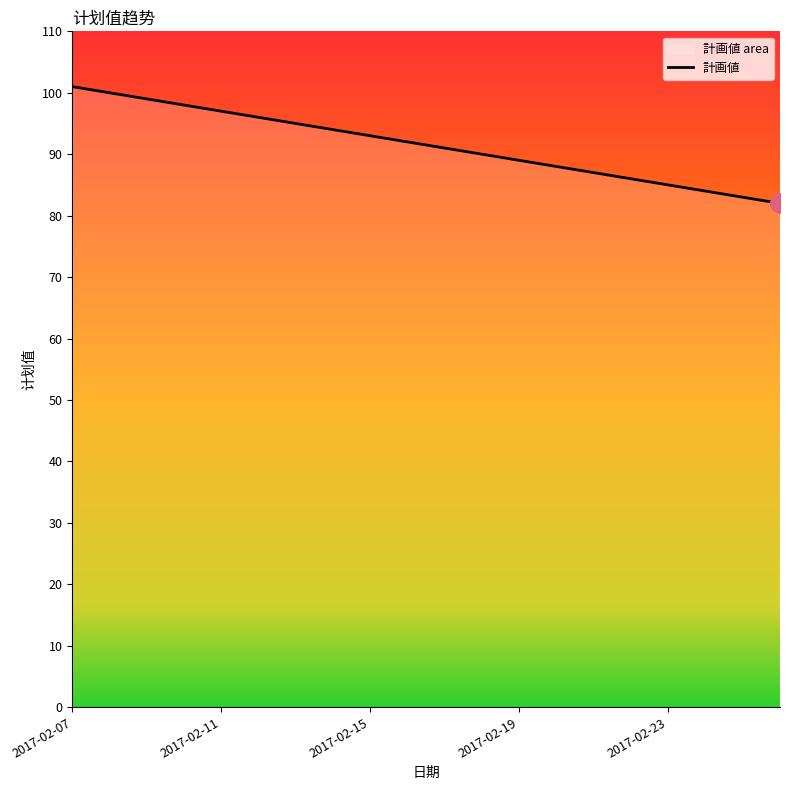

What is the difference between the maximum and minimum values?

19